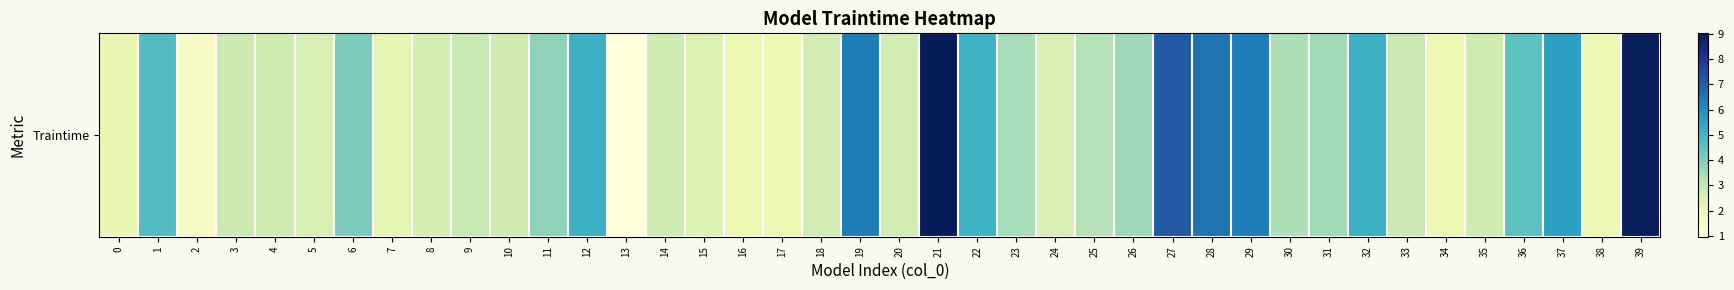

List the labels in order of value, smallest first.

13, 2, 17, 34, 38, 16, 0, 7, 15, 24, 5, 8, 20, 18, 10, 14, 35, 4, 3, 33, 9, 25, 30, 23, 31, 26, 11, 6, 36, 1, 22, 12, 32, 37, 29, 19, 28, 27, 39, 21